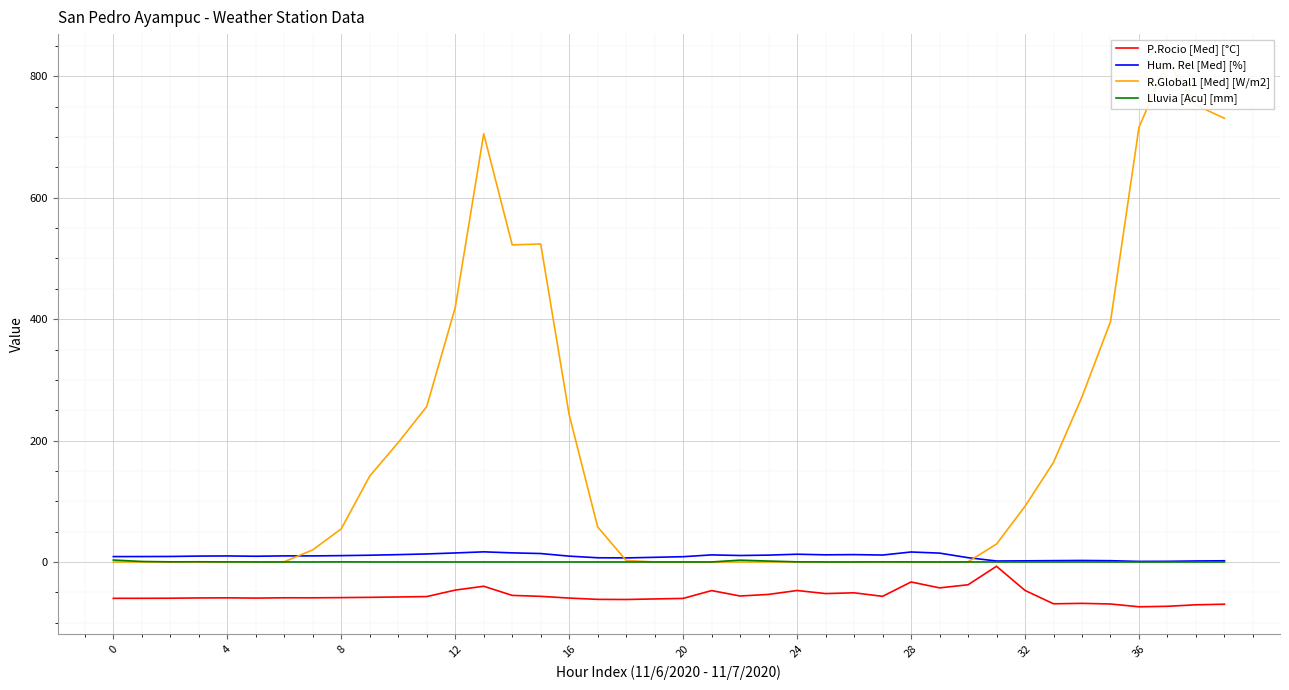

What are all the series names shown in the legend?

P.Rocio [Med] [°C], Hum. Rel [Med] [%], R.Global1 [Med] [W/m2], Lluvia [Acu] [mm]